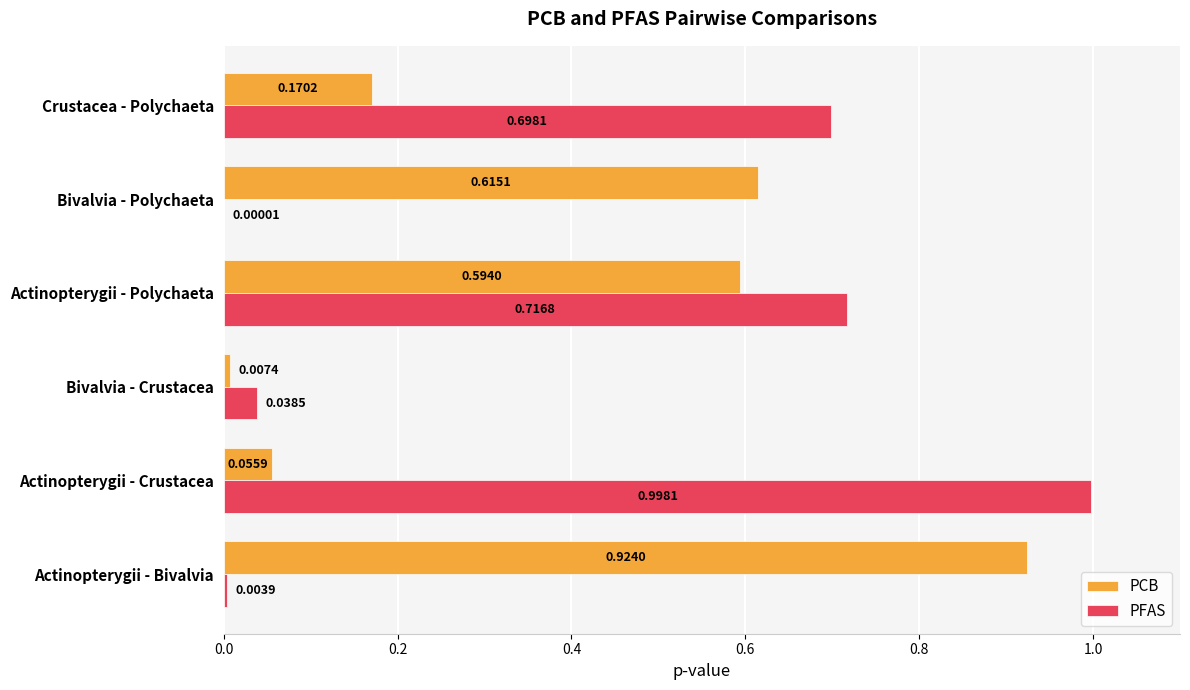

What is the sum of all PFAS values?

2.5